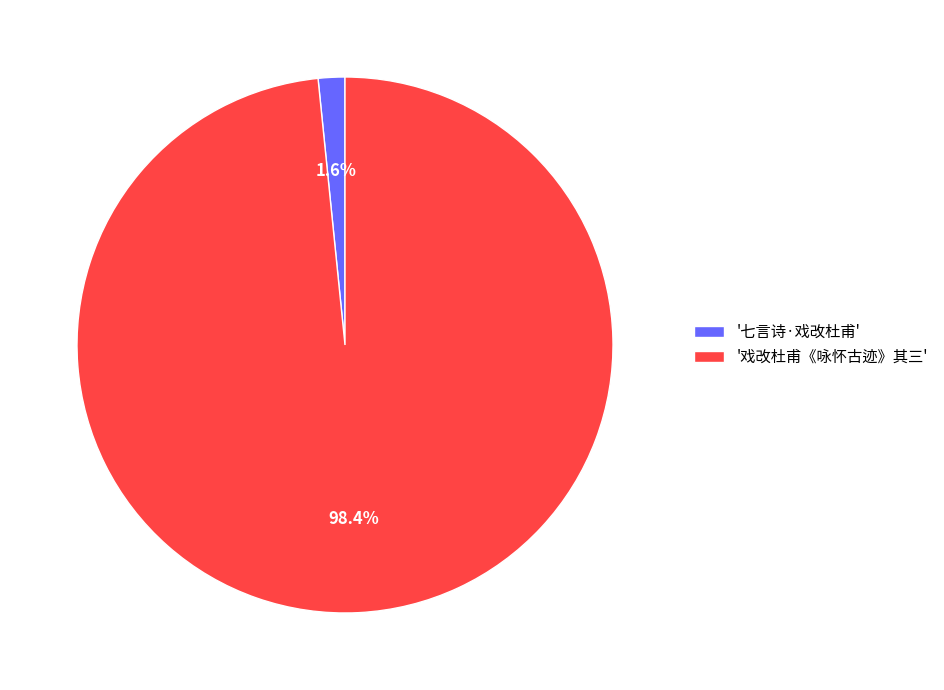

What percentage is NOT represented by '七言诗·戏改杜甫'?

98.4%